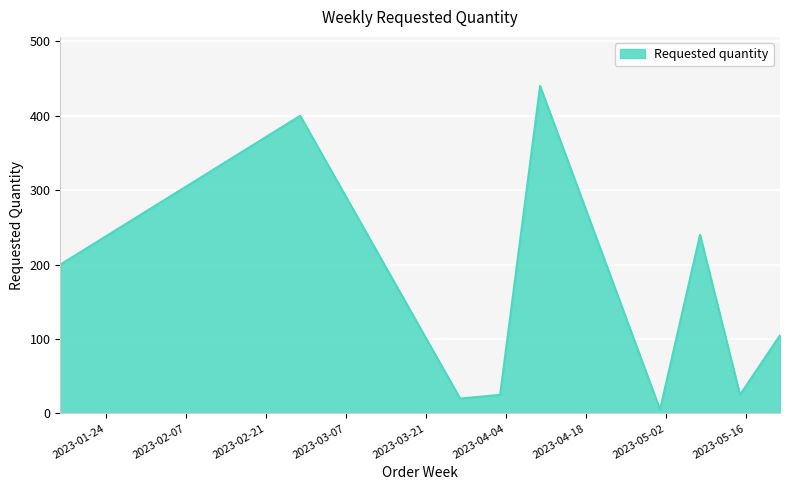

What is the difference between the maximum and minimum values?

435